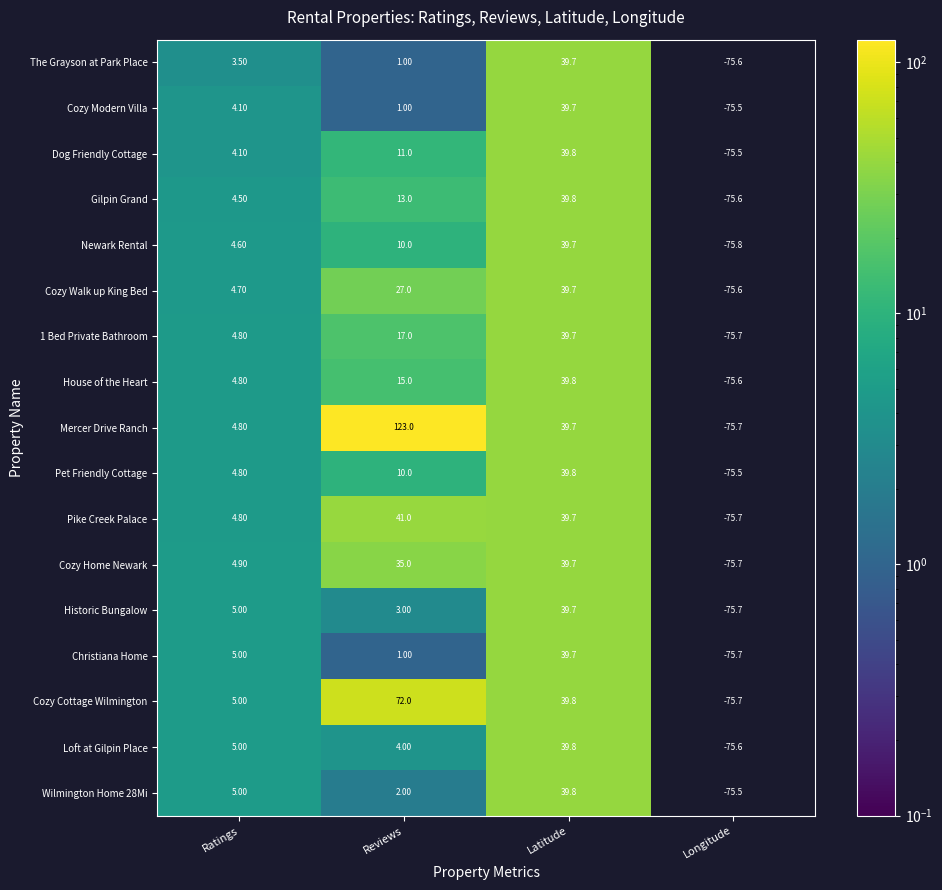

At which category does the chart reach its minimum across all series?

Longitude